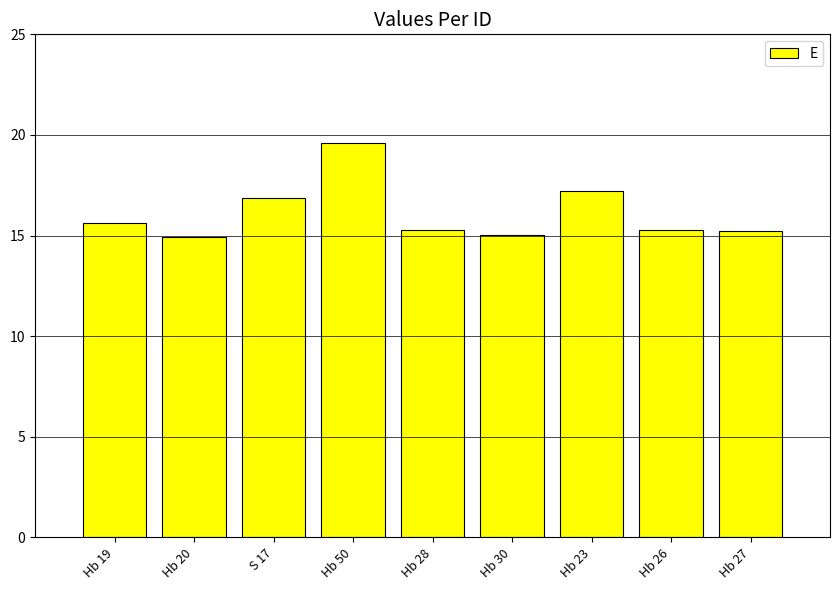

Which has a higher value, Hb 26 or Hb 30?

Hb 26